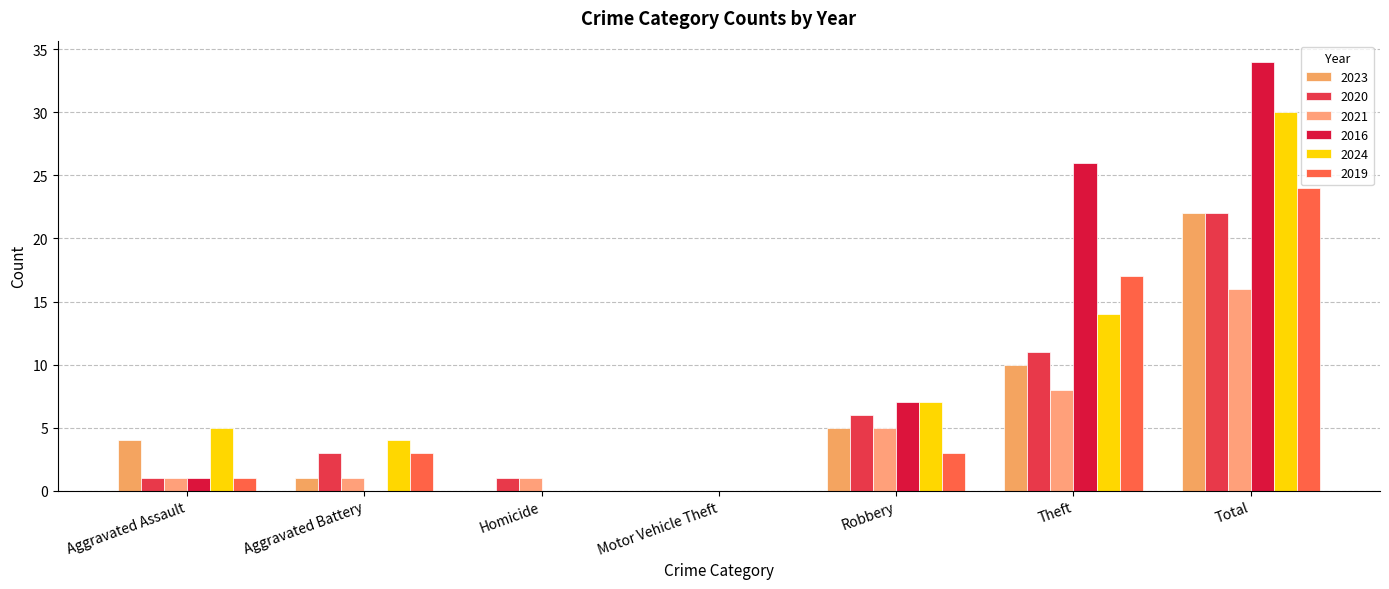

Reading right to left, list all the values displayed in this chart.

2023: Total=22	Theft=10	Robbery=5	Motor Vehicle Theft=0	Homicide=0	Aggravated Battery=1	Aggravated Assault=4
2020: Total=22	Theft=11	Robbery=6	Motor Vehicle Theft=0	Homicide=1	Aggravated Battery=3	Aggravated Assault=1
2021: Total=16	Theft=8	Robbery=5	Motor Vehicle Theft=0	Homicide=1	Aggravated Battery=1	Aggravated Assault=1
2016: Total=34	Theft=26	Robbery=7	Motor Vehicle Theft=0	Homicide=0	Aggravated Battery=0	Aggravated Assault=1
2024: Total=30	Theft=14	Robbery=7	Motor Vehicle Theft=0	Homicide=0	Aggravated Battery=4	Aggravated Assault=5
2019: Total=24	Theft=17	Robbery=3	Motor Vehicle Theft=0	Homicide=0	Aggravated Battery=3	Aggravated Assault=1